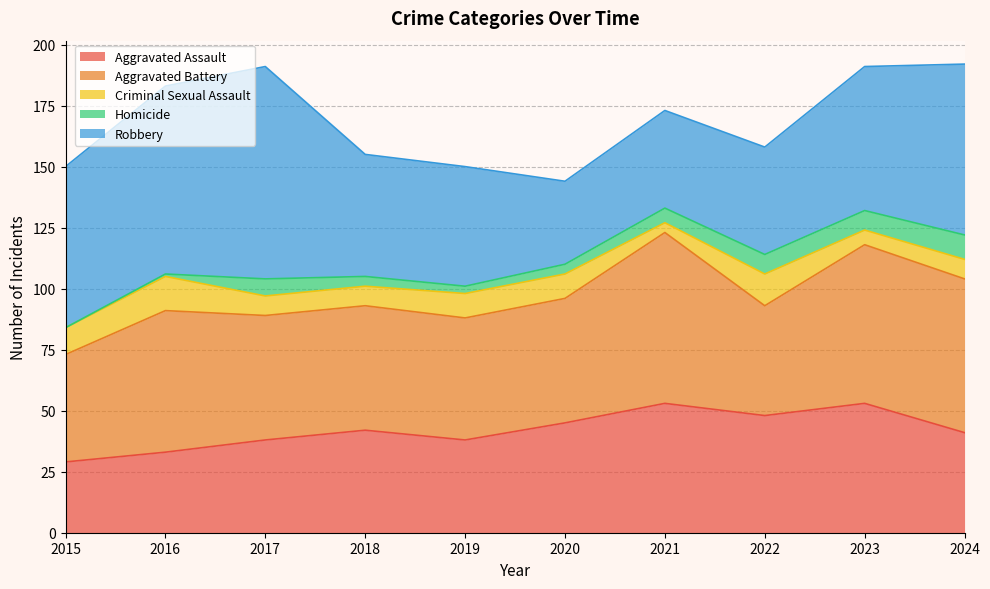

What is the difference between the second highest and second lowest values in the Aggravated Battery series?

20